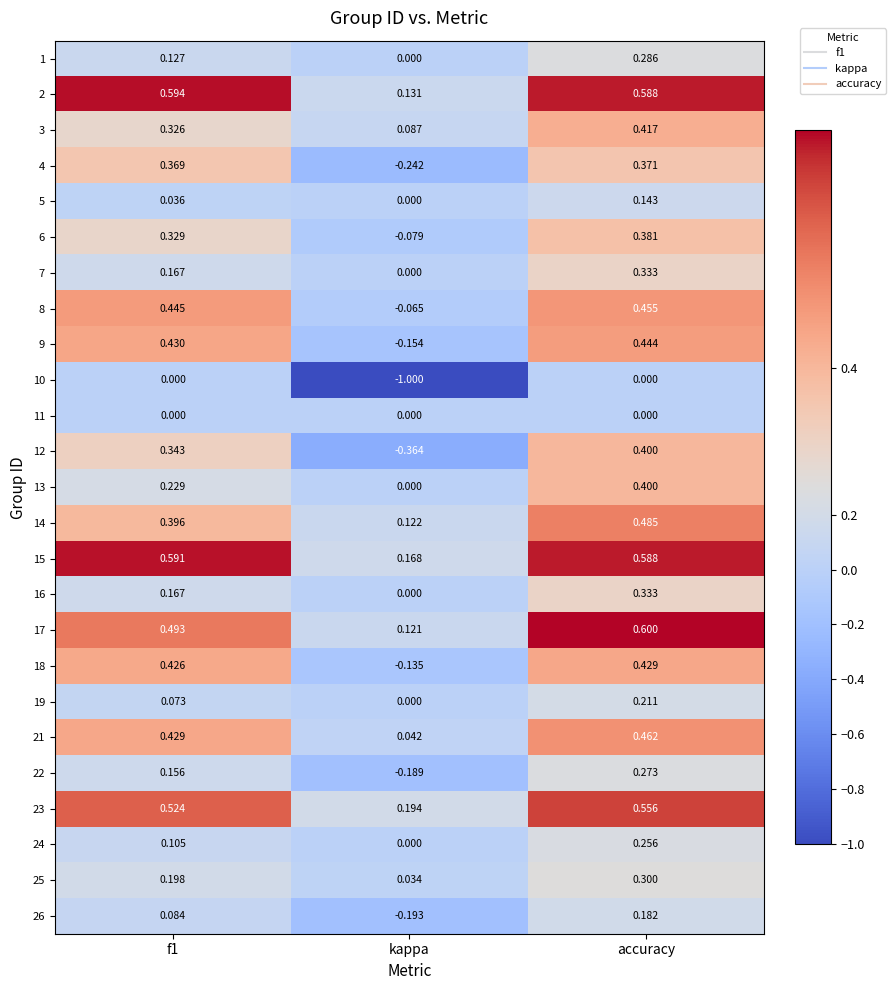

Which category has the lowest value in the 10 series?

kappa